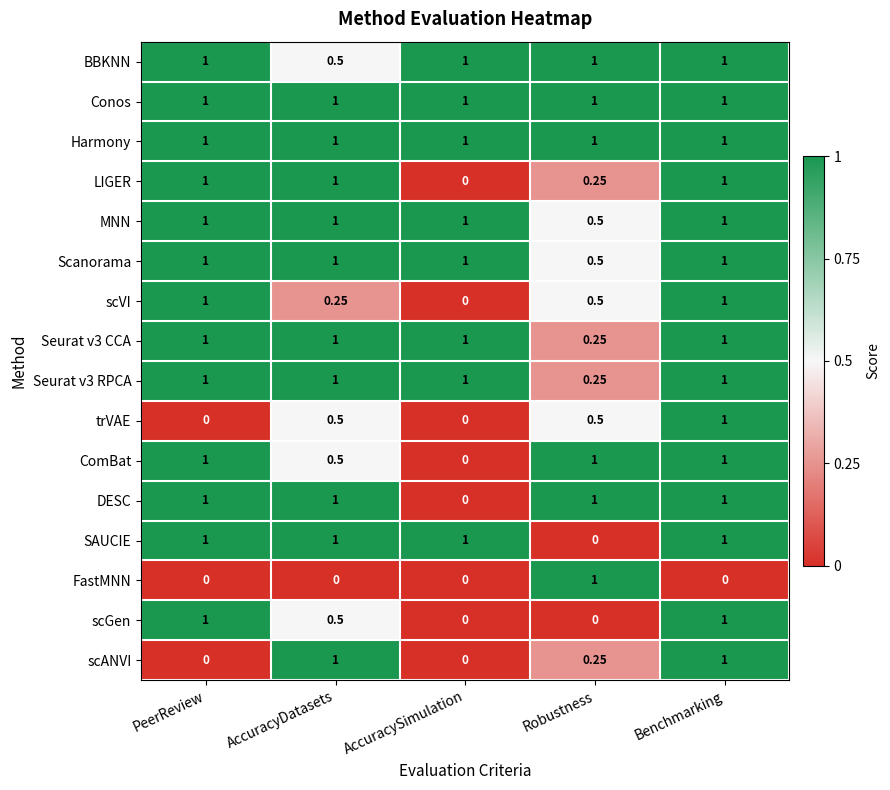

Which category has the lowest value in the BBKNN series?

AccuracyDatasets